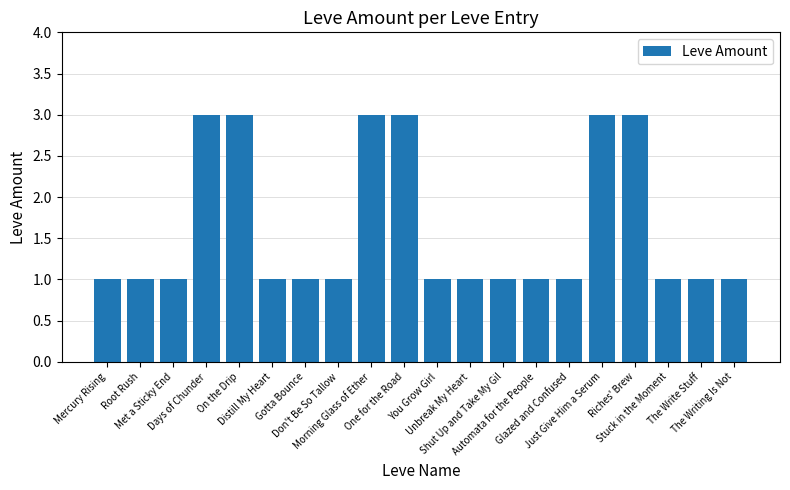

What is the difference between the maximum and minimum values?

2